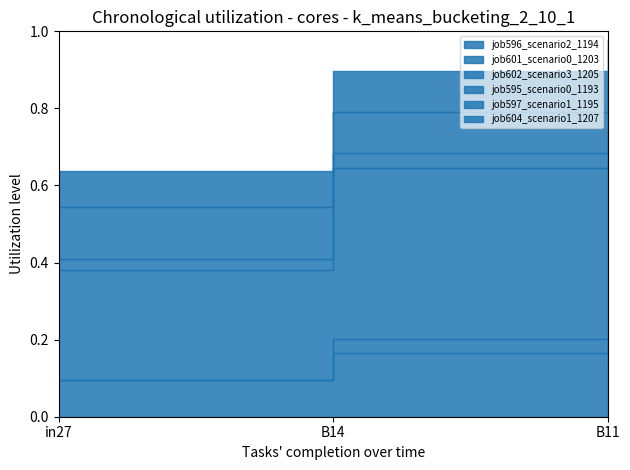

Is the value of job597_scenario1_1195 at B11 greater than the value of job601_scenario0_1203 at B11?

Yes